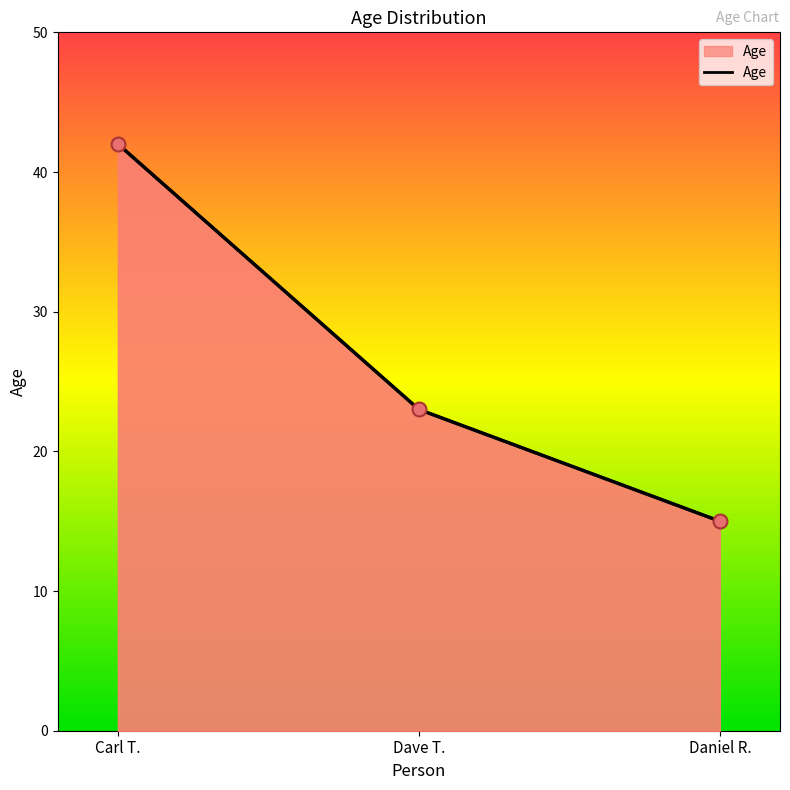

Approximately how many times larger is the value at Dave T. compared to Daniel R.?

1.5